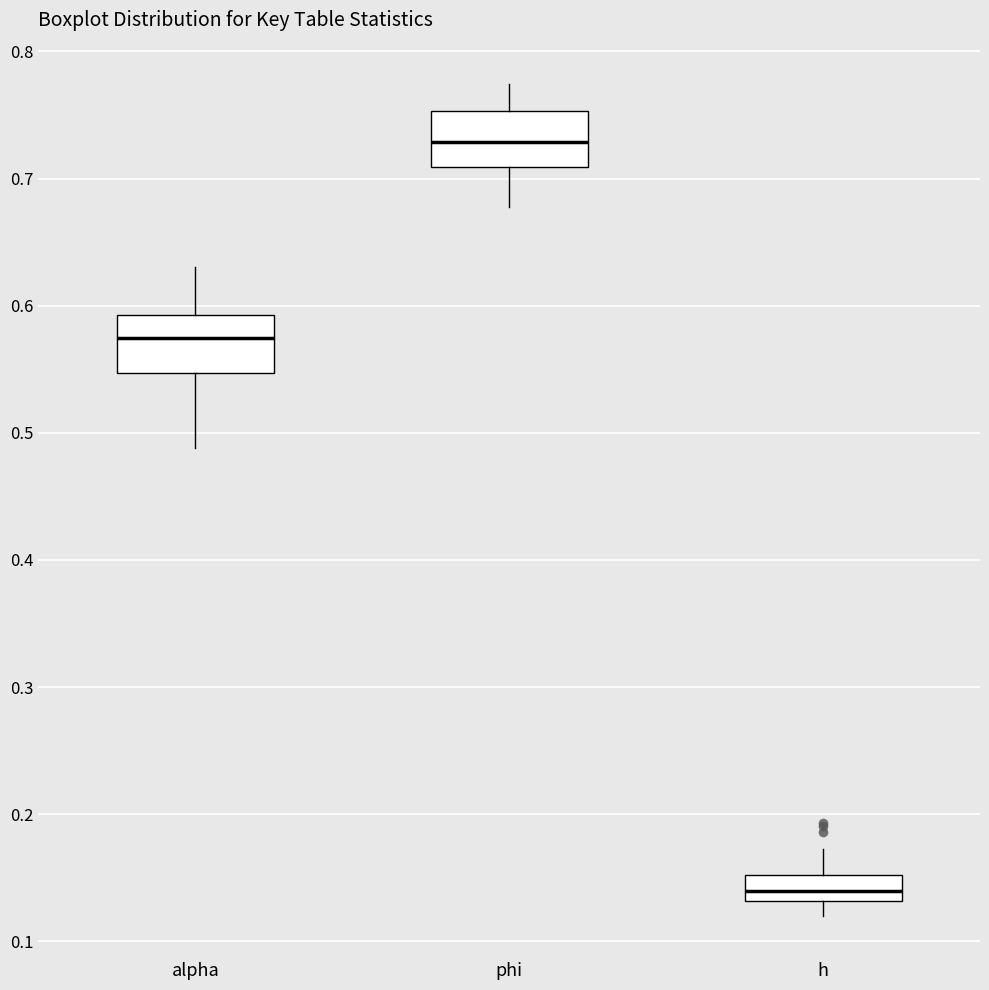

Reading left to right, transcribe this box plot: for each box, give where its median line is, the range the box spans, and where its two whiskers end, as read against the y-axis. The values are not printed on the chart, so give them approximately, as read against the axis.

alpha: median 0.57, box 0.55 to 0.59, whiskers 0.49 to 0.63
phi: median 0.73, box 0.71 to 0.75, whiskers 0.68 to 0.77
h: median 0.14, box 0.13 to 0.15, whiskers 0.12 to 0.17